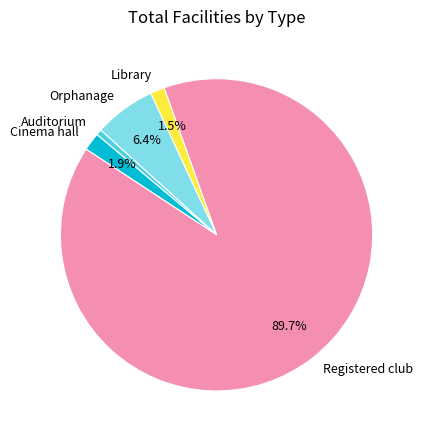

What is the ratio of the value at Auditorium to the value at Library?

0.4